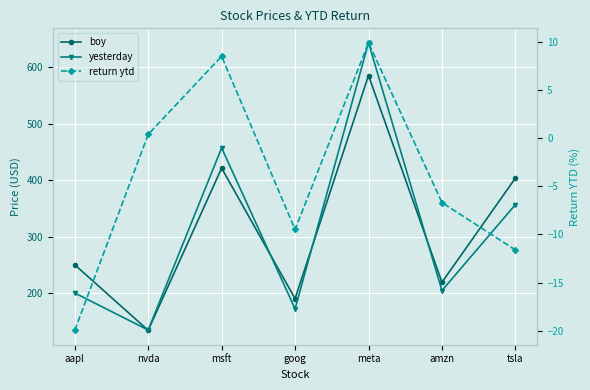

Which has a higher value, meta or nvda?

meta